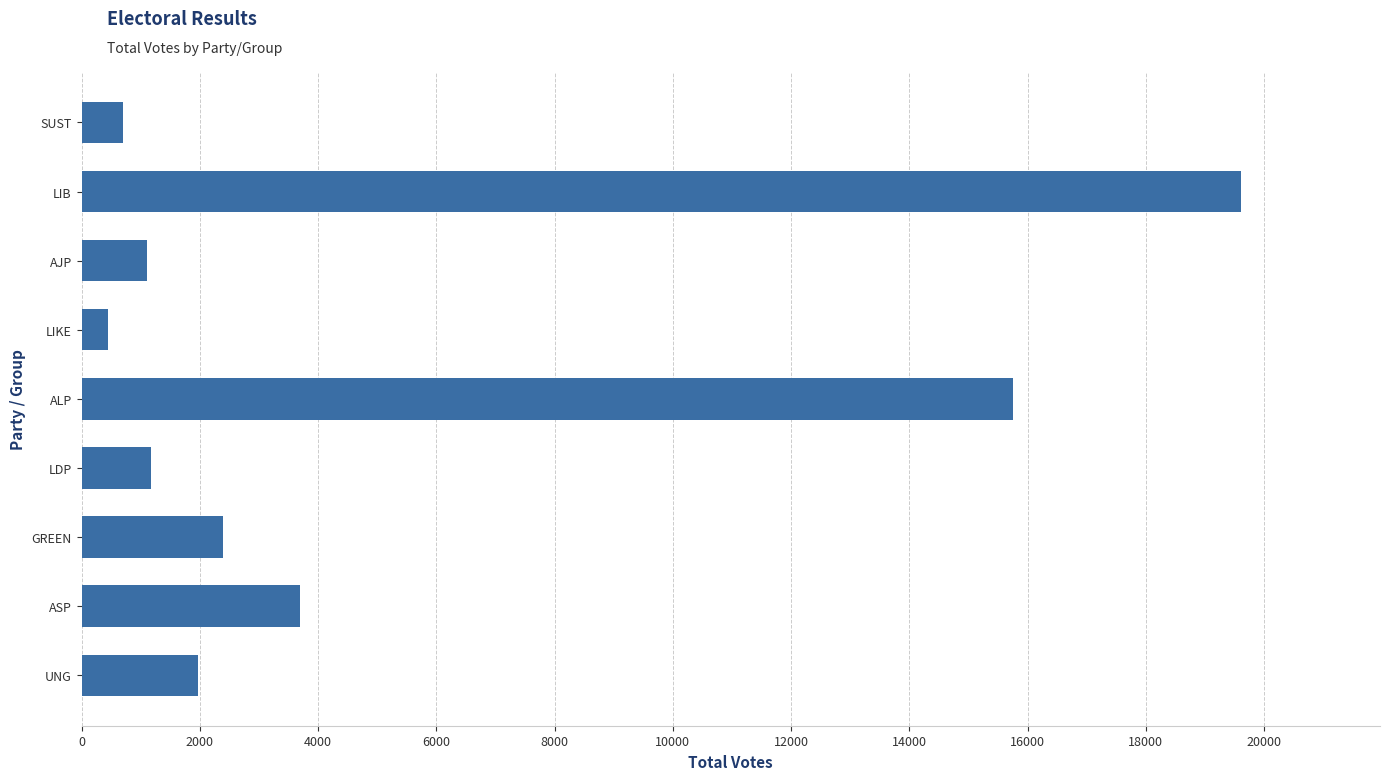

Which label corresponds to the smallest value in the chart?

LIKE